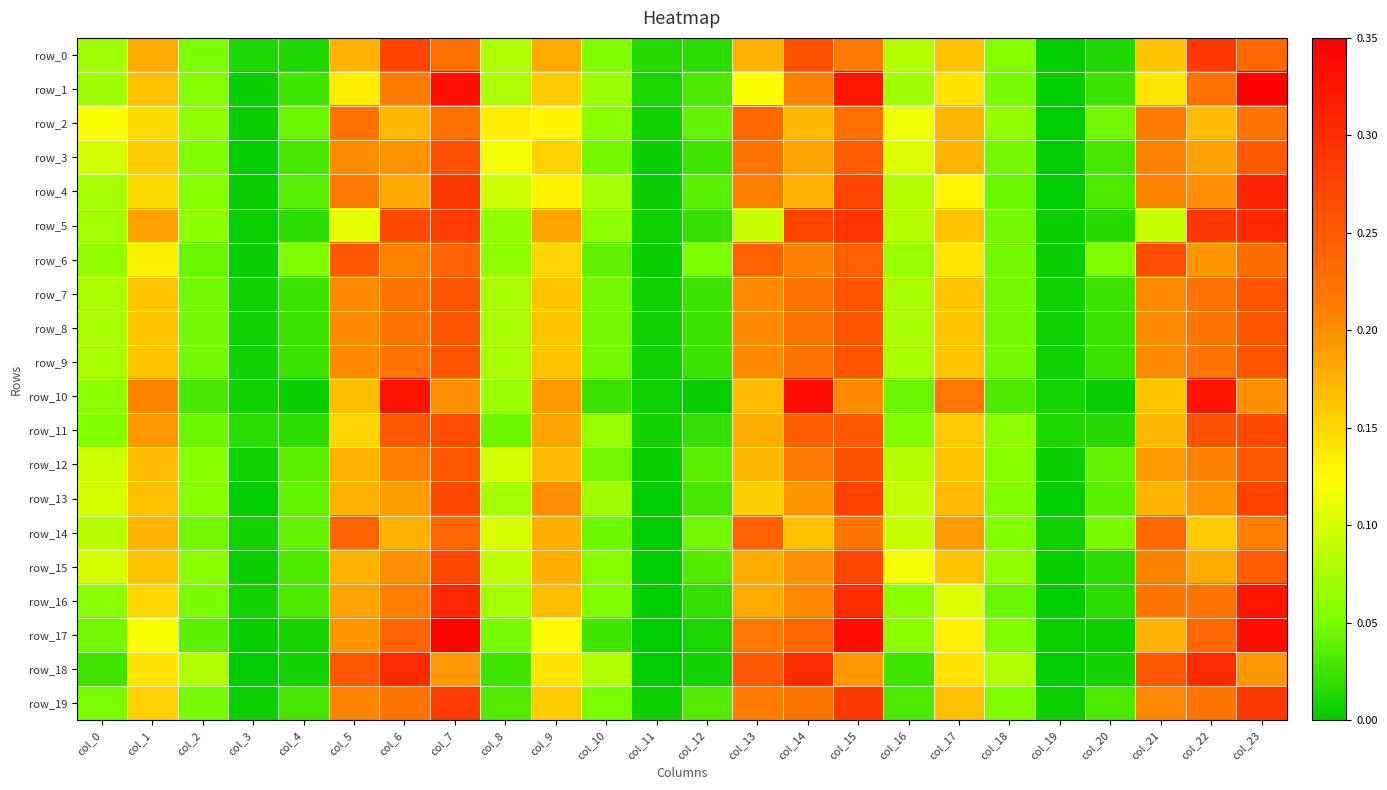

Which series has the largest total across all categories?

row_0